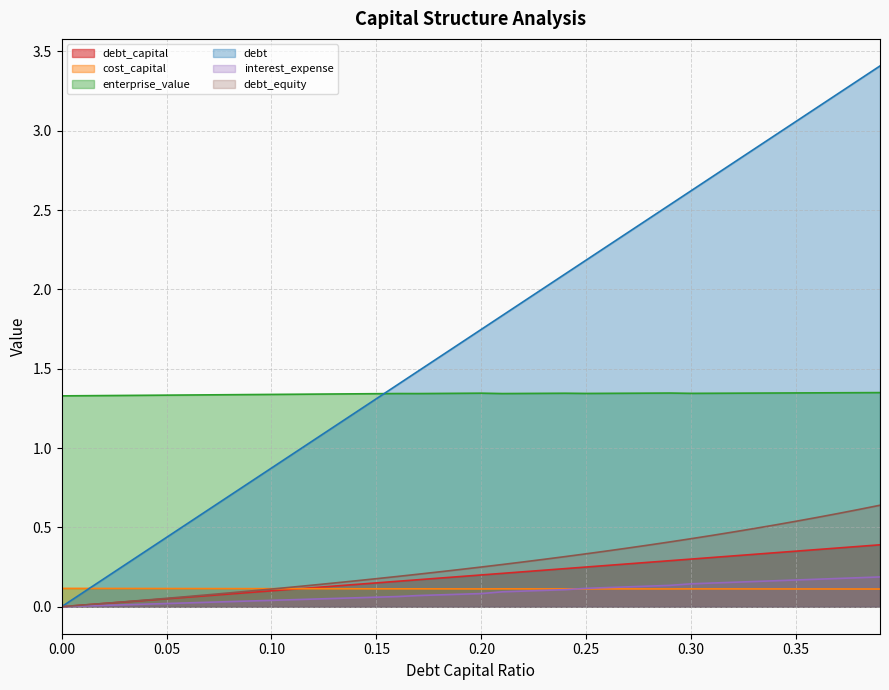

True or false: debt and cost_capital cross at least once.

True